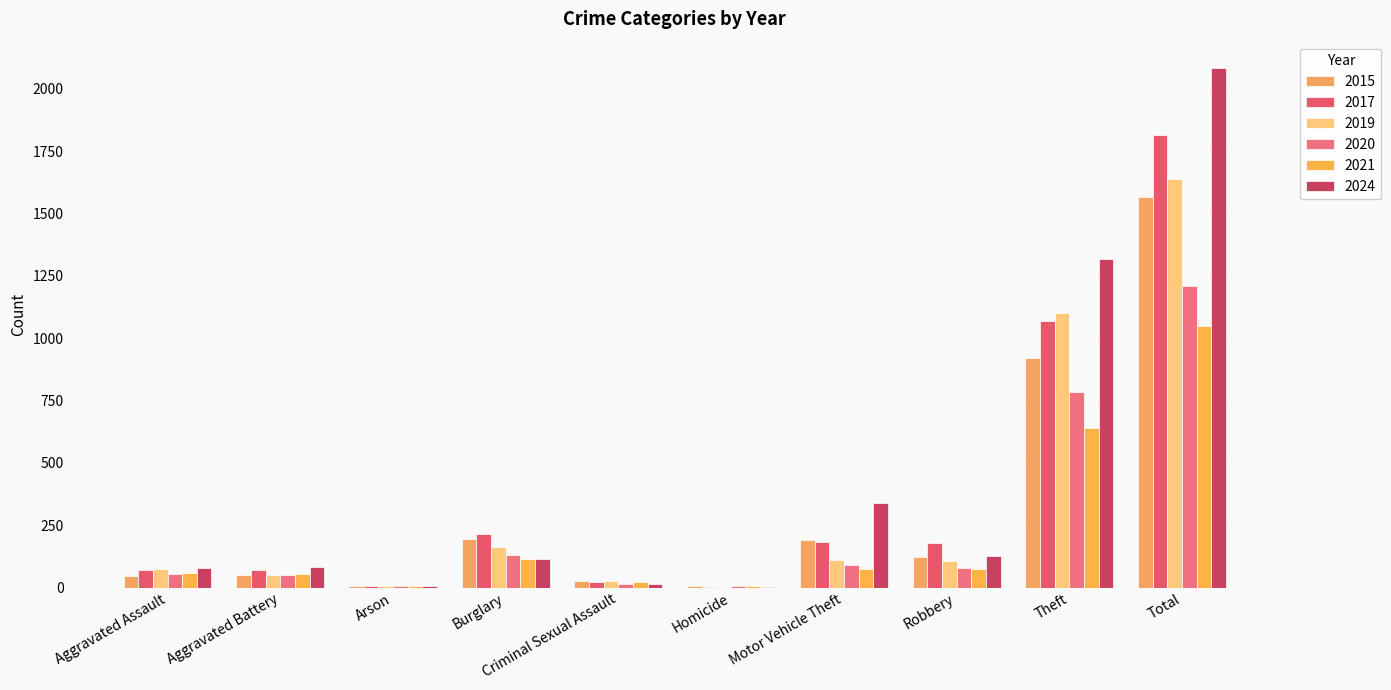

What position from the left is Arson?

3